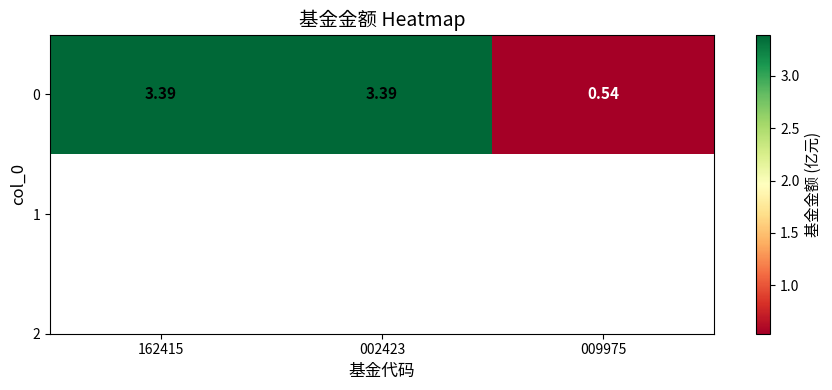

How many categories are shown in the chart?

3